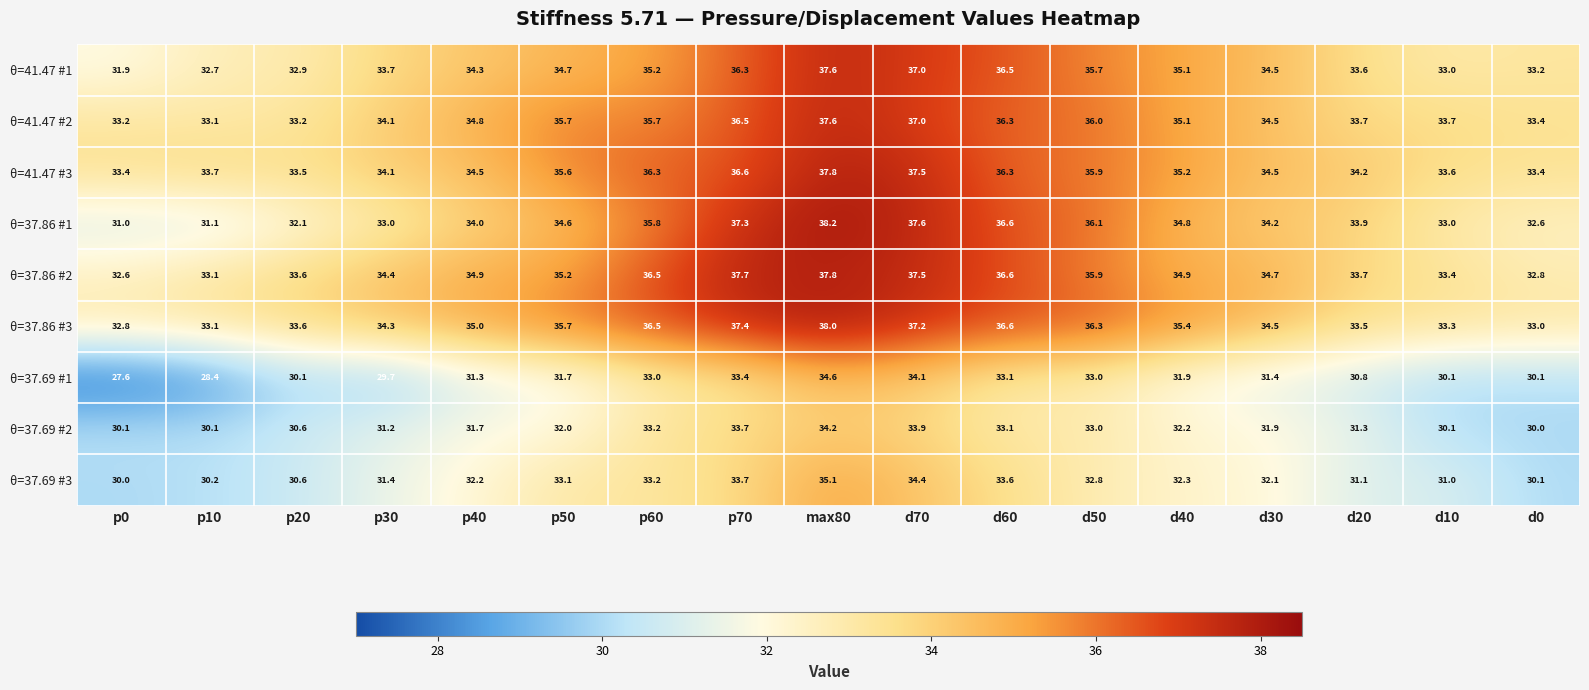

Which series has the largest total across all categories?

θ=37.86 #3